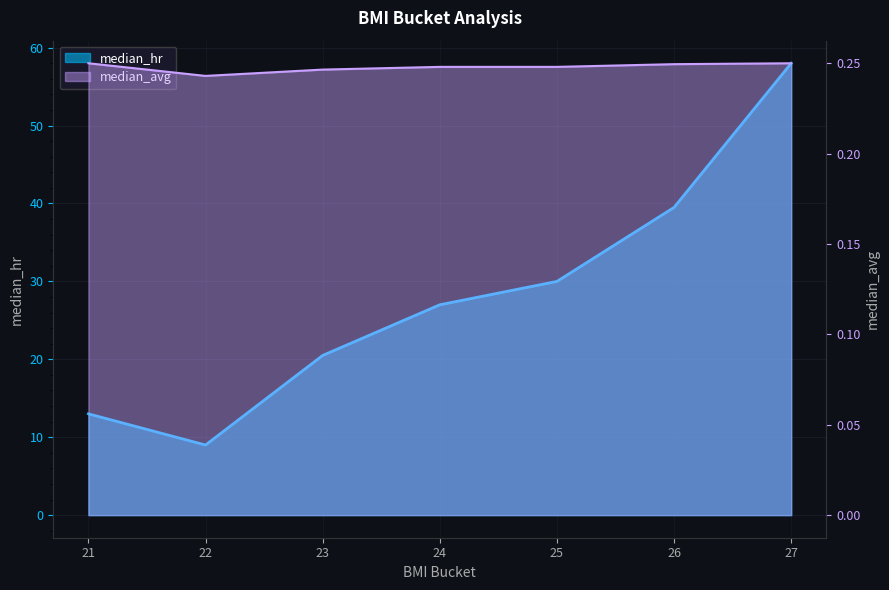

What is the sum of the median_avg values at 27 and 21?

0.5